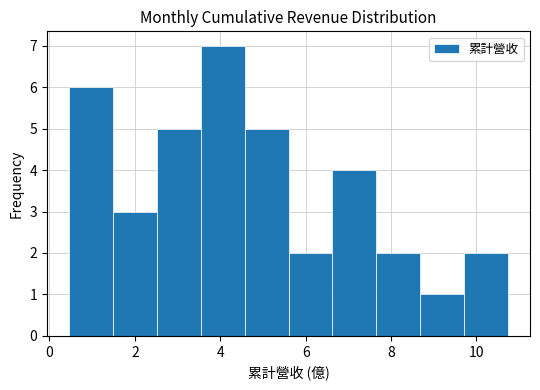

Which range on the x-axis has the tallest bar?

3.6 to 4.6